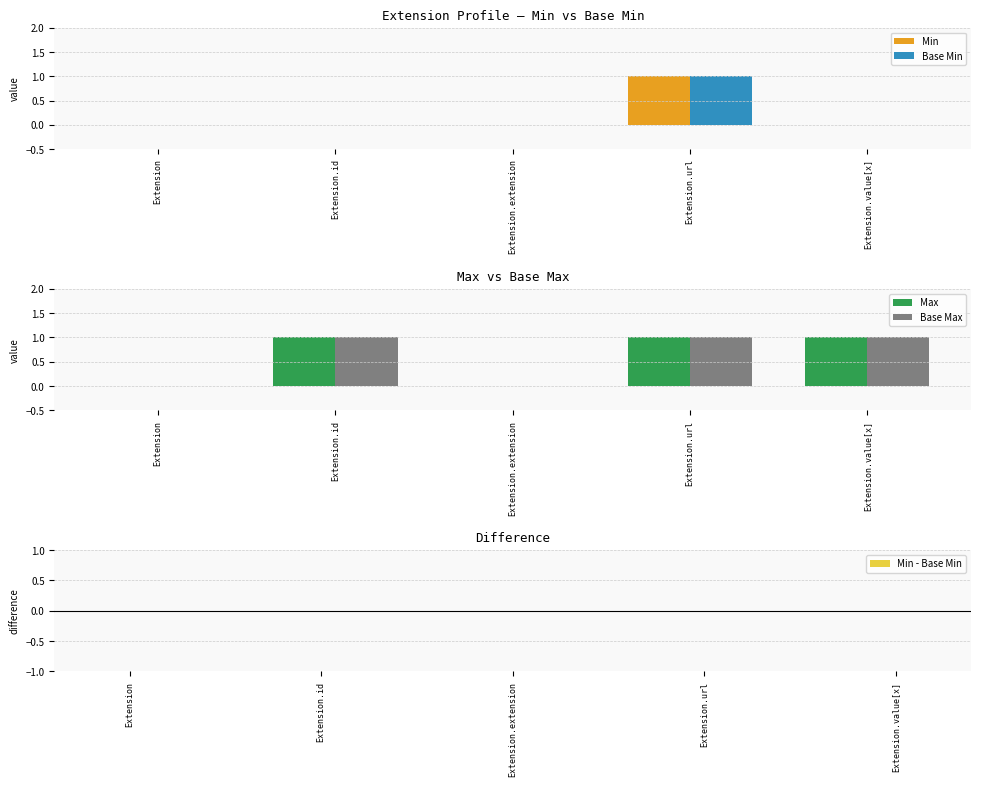

What is the difference between the maximum and minimum values in the Base Min series?

1